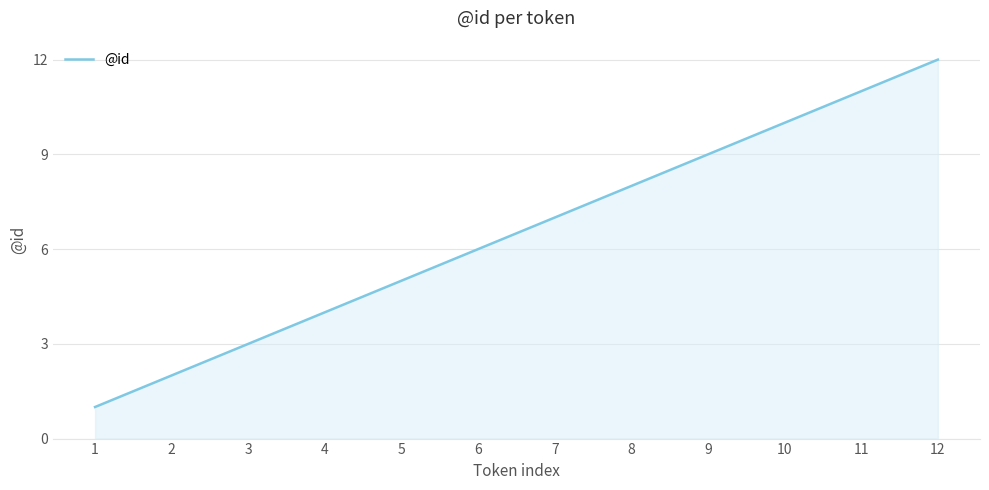

Reading left to right, transcribe all the data shown in this chart.

1	2	3	4	5	6	7	8	9	10	11	12